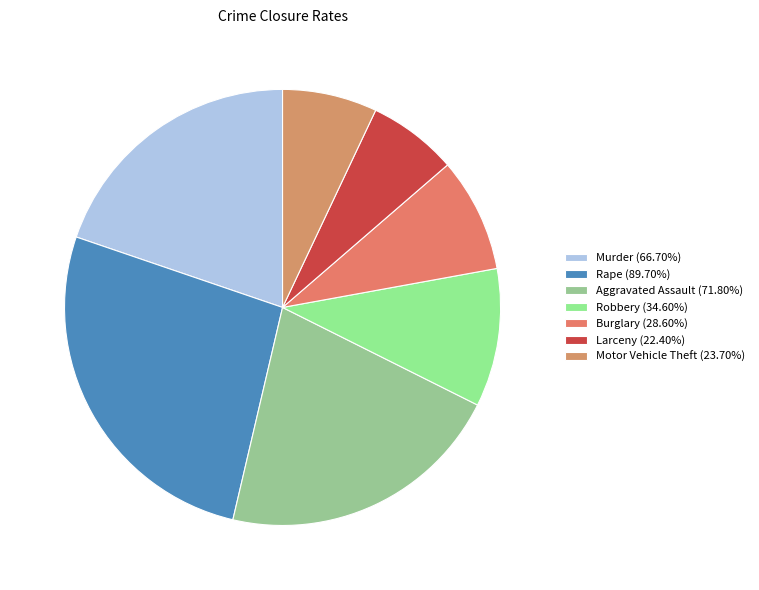

Count the number of slices in the pie.

7